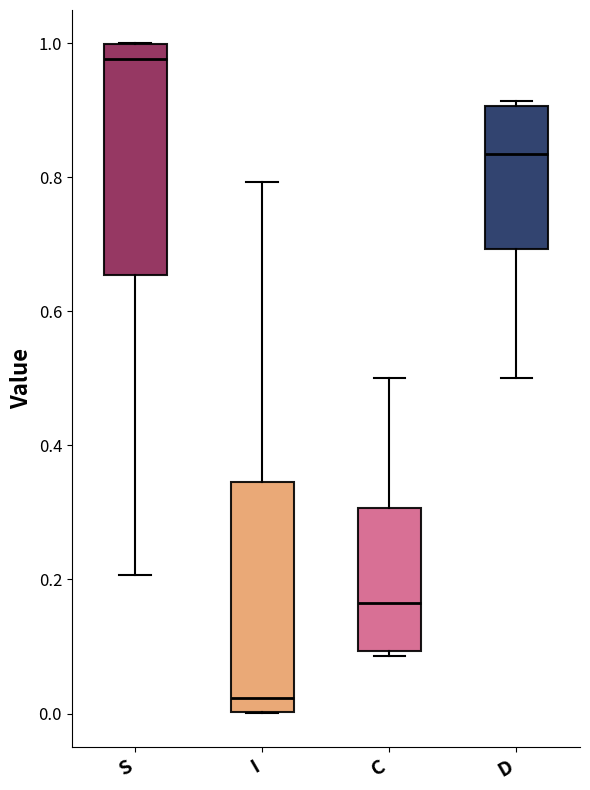

Reading left to right, read every box against the y-axis: the position of its median line, the range the box covers, and the ends of its whiskers. The values are not printed on the chart, so give them approximately, as read against the axis.

S: median 0.98, box 0.66 to 1.00, whiskers 0.20 to 1.00
I: median 0.02, box 0.00 to 0.34, whiskers 0.00 to 0.80
C: median 0.16, box 0.10 to 0.30, whiskers 0.08 to 0.50
D: median 0.84, box 0.70 to 0.90, whiskers 0.50 to 0.92